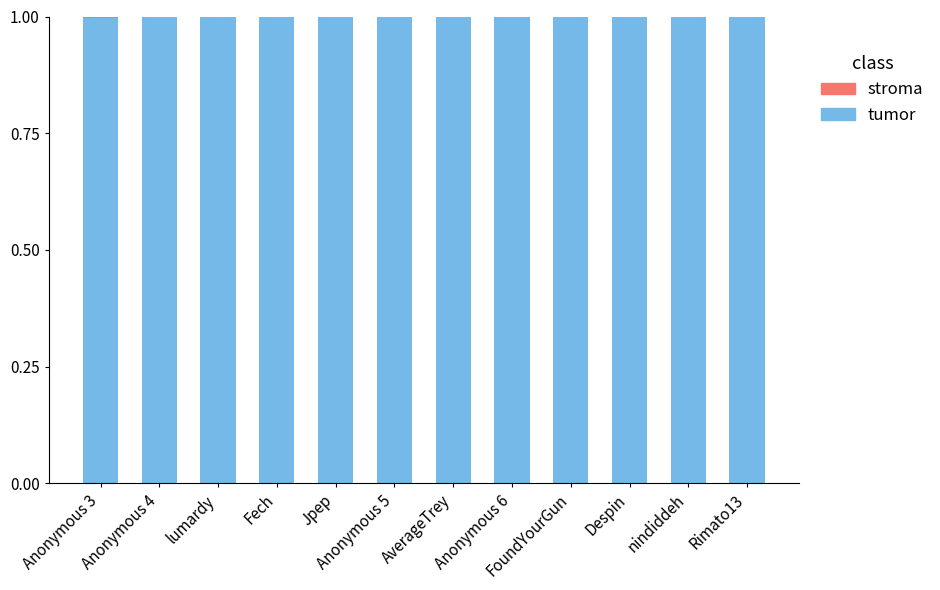

True or false: tumor has a value of 1.6 at FoundYourGun.

False